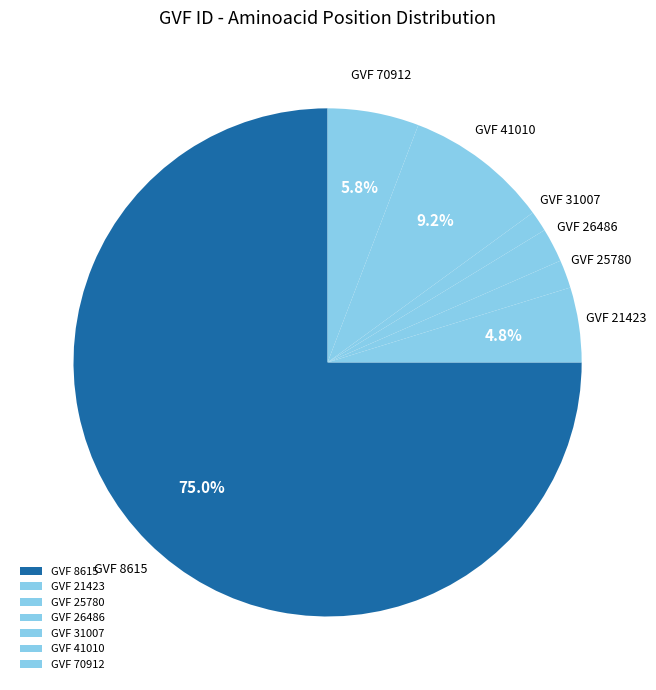

How many segments does this pie chart have?

7